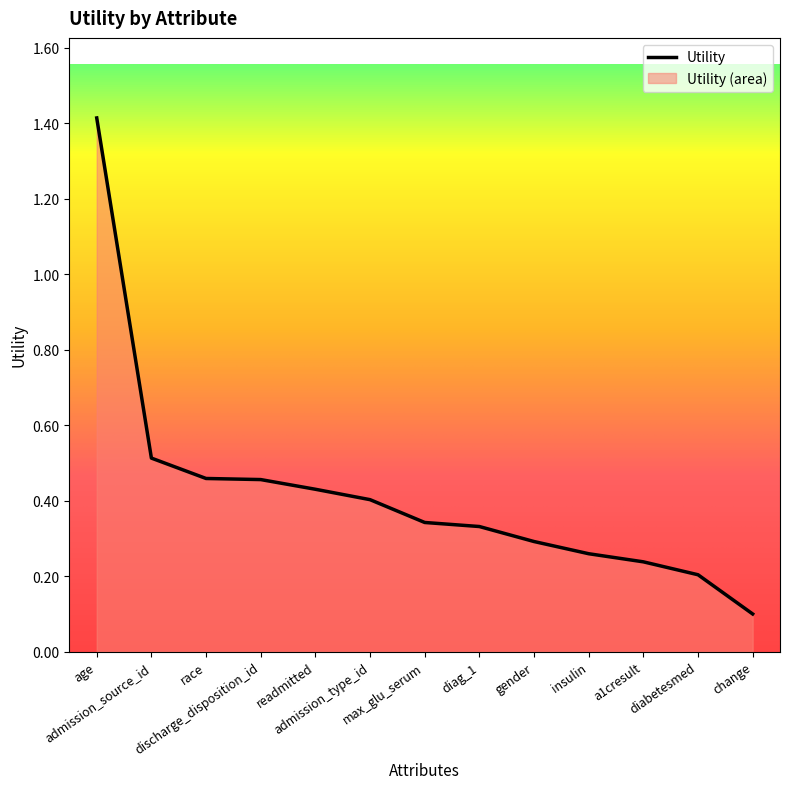

What is the sum of all values?

5.4